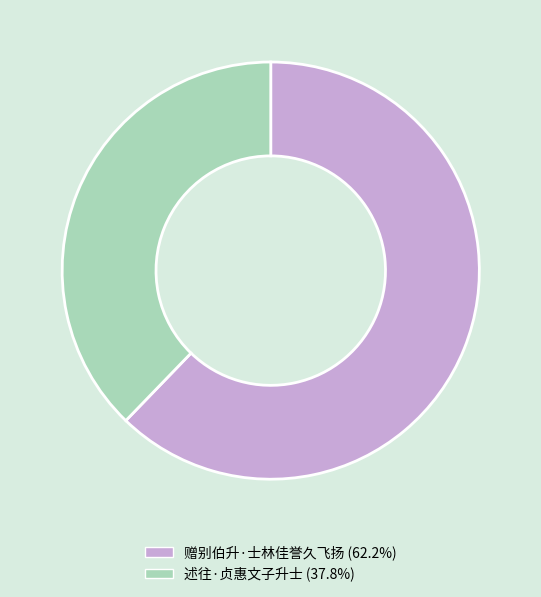

Rank the categories by value from lowest to highest.

述往·贞惠文子升士, 赠别伯升·士林佳誉久飞扬